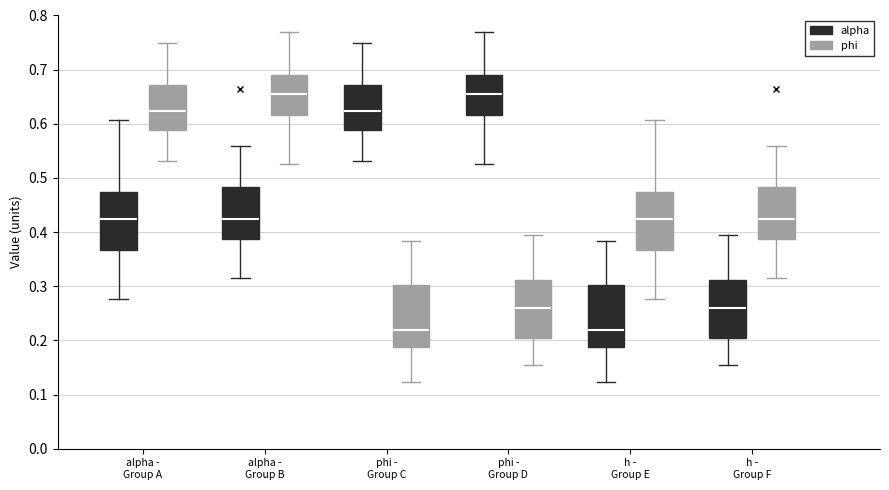

Reading left to right, transcribe this box plot: for each box, give where its median line is, the range the box spans, and where its two whiskers end, as read against the y-axis. The values are not printed on the chart, so give them approximately, as read against the axis.

alpha - Group A (alpha): median 0.42, box 0.37 to 0.47, whiskers 0.28 to 0.61
alpha - Group A (phi): median 0.62, box 0.59 to 0.67, whiskers 0.53 to 0.75
alpha - Group B (alpha): median 0.42, box 0.39 to 0.48, whiskers 0.32 to 0.56
alpha - Group B (phi): median 0.65, box 0.62 to 0.69, whiskers 0.52 to 0.77
phi - Group C (alpha): median 0.62, box 0.59 to 0.67, whiskers 0.53 to 0.75
phi - Group C (phi): median 0.22, box 0.19 to 0.30, whiskers 0.12 to 0.38
phi - Group D (alpha): median 0.65, box 0.62 to 0.69, whiskers 0.52 to 0.77
phi - Group D (phi): median 0.26, box 0.20 to 0.31, whiskers 0.15 to 0.40
h - Group E (alpha): median 0.22, box 0.19 to 0.30, whiskers 0.12 to 0.38
h - Group E (phi): median 0.42, box 0.37 to 0.47, whiskers 0.28 to 0.61
h - Group F (alpha): median 0.26, box 0.20 to 0.31, whiskers 0.15 to 0.40
h - Group F (phi): median 0.42, box 0.39 to 0.48, whiskers 0.32 to 0.56